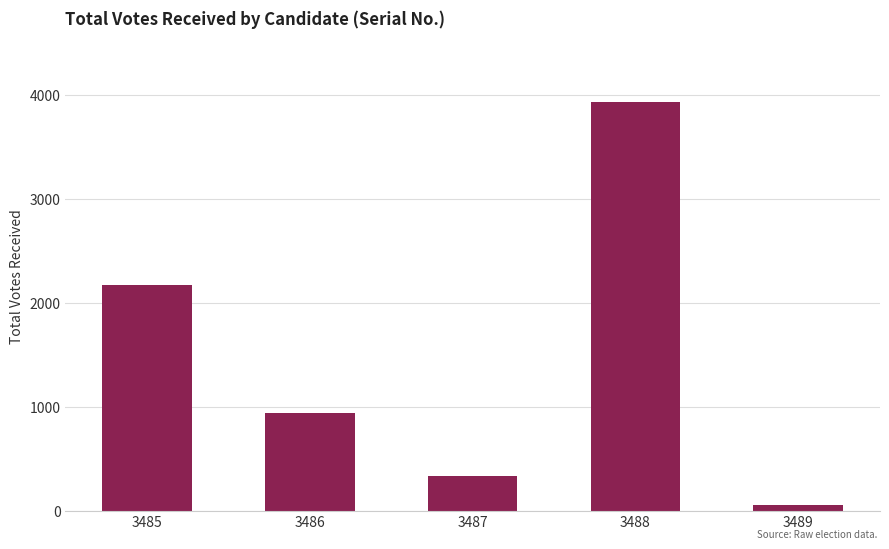

List the labels in order of value, smallest first.

3489, 3487, 3486, 3485, 3488